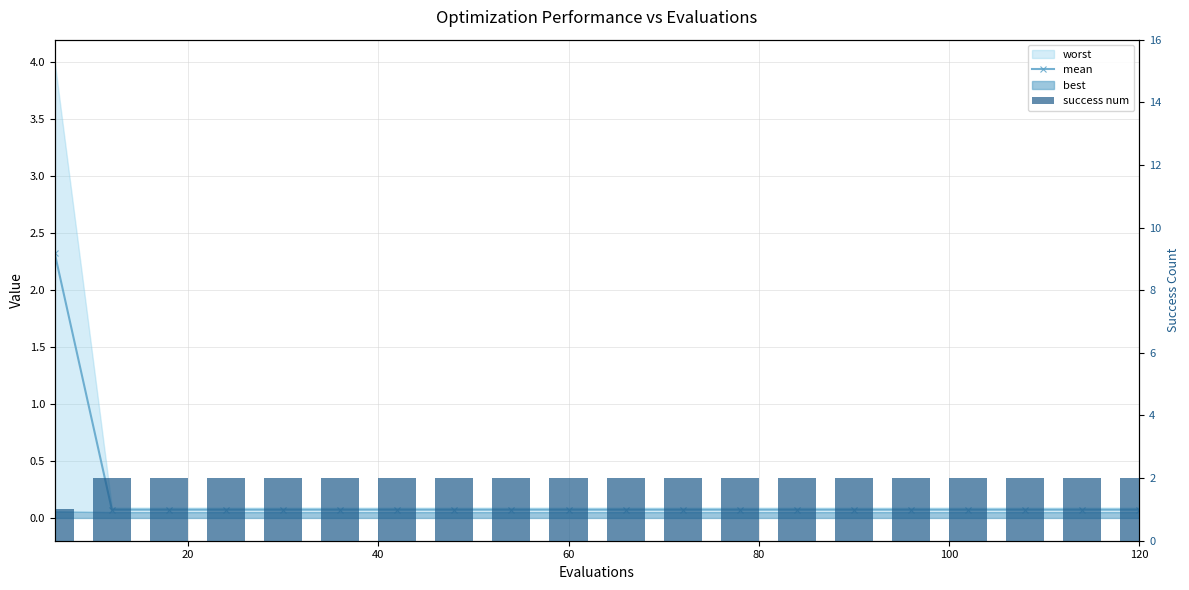

What is the minimum value shown in the chart?

0.1